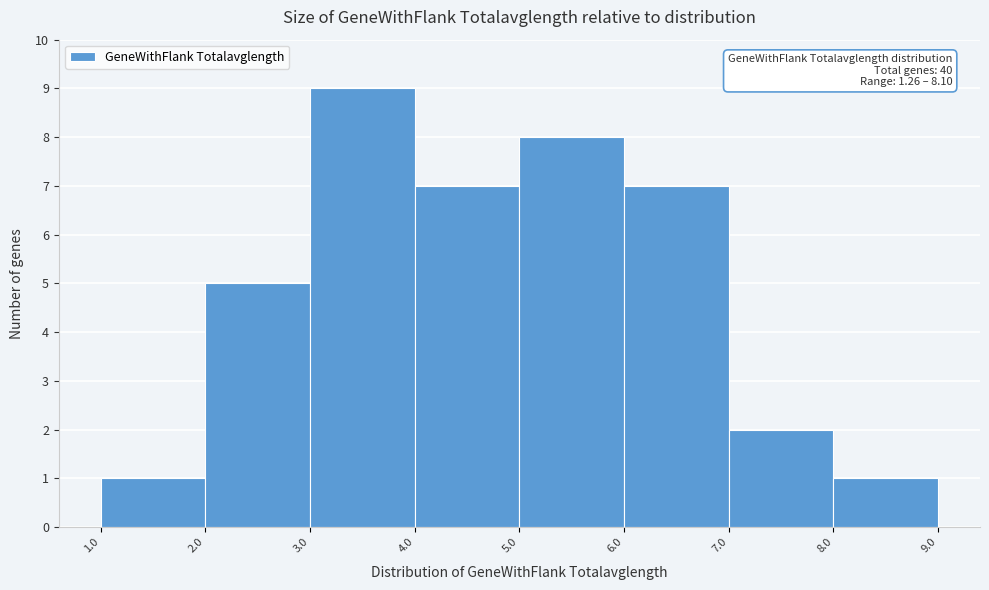

Which range on the x-axis has the tallest bar?

3.0 to 4.0